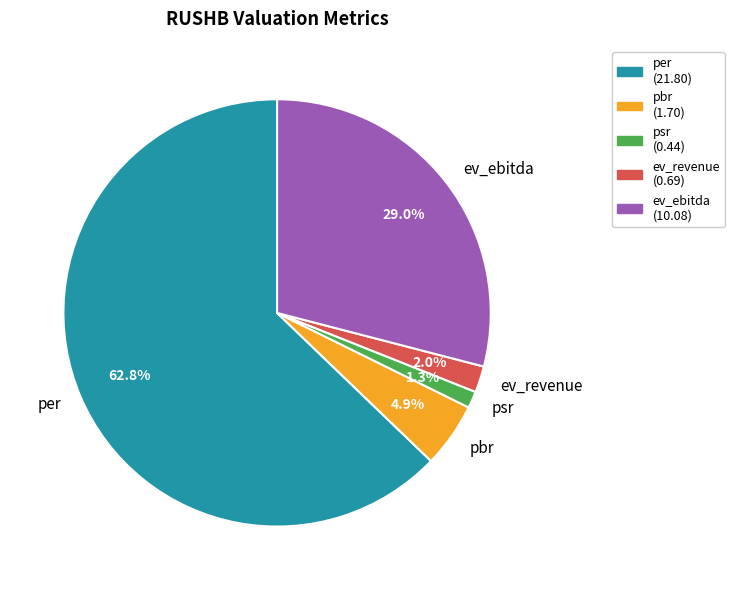

How many slices are in this pie chart?

5